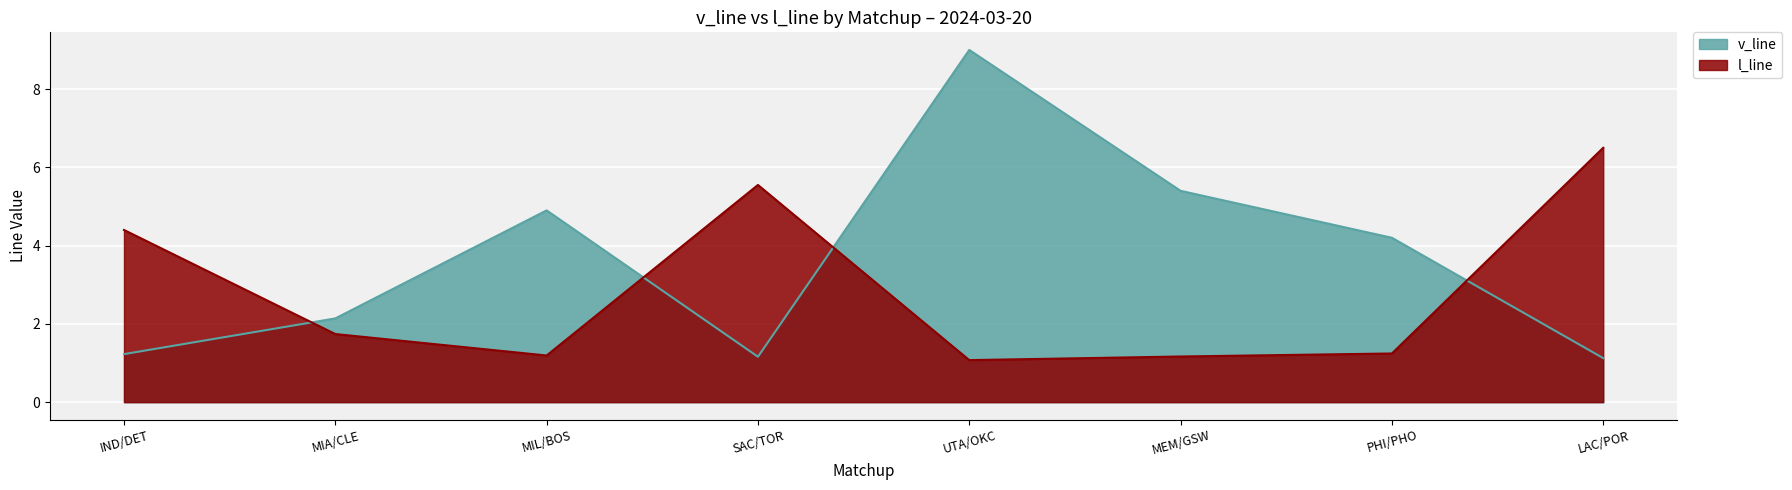

Which series has the widest spread of values?

v_line